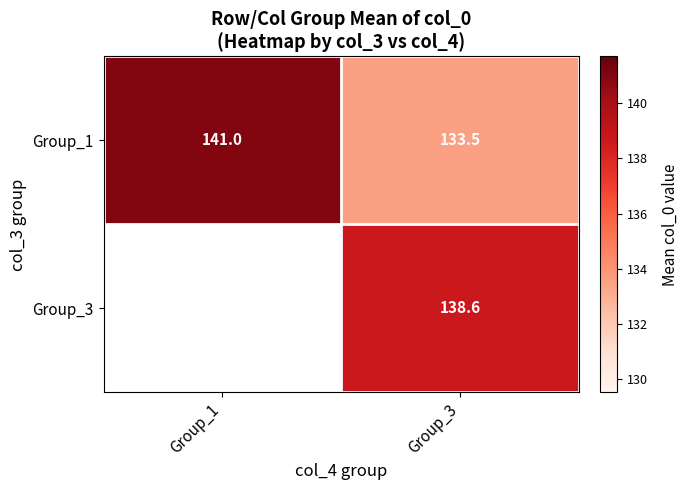

At which category is the sum across all series the highest?

Group_3